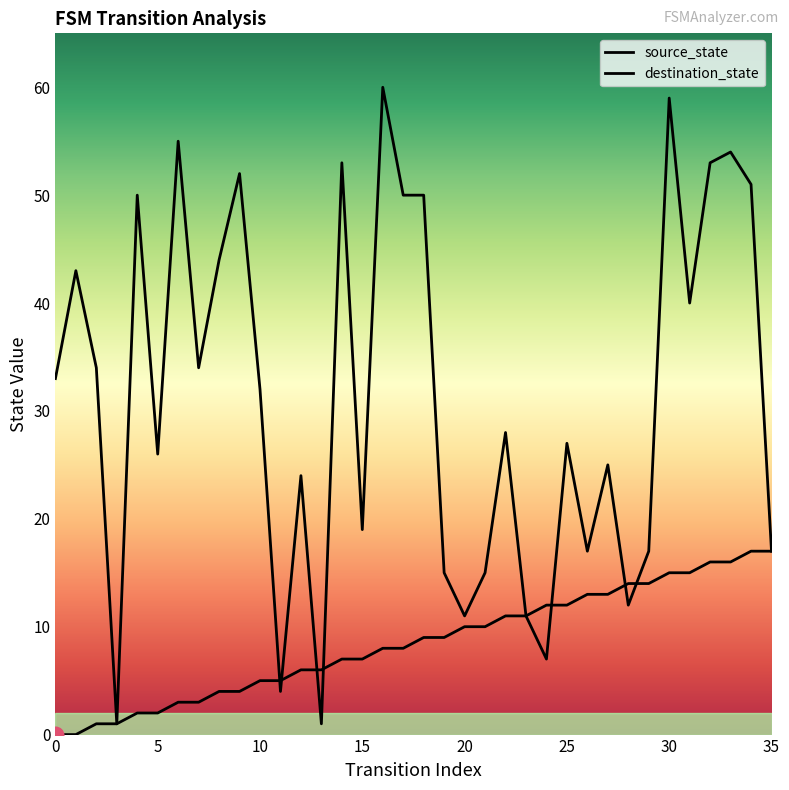

What is the label of the 9th point from the left?

8